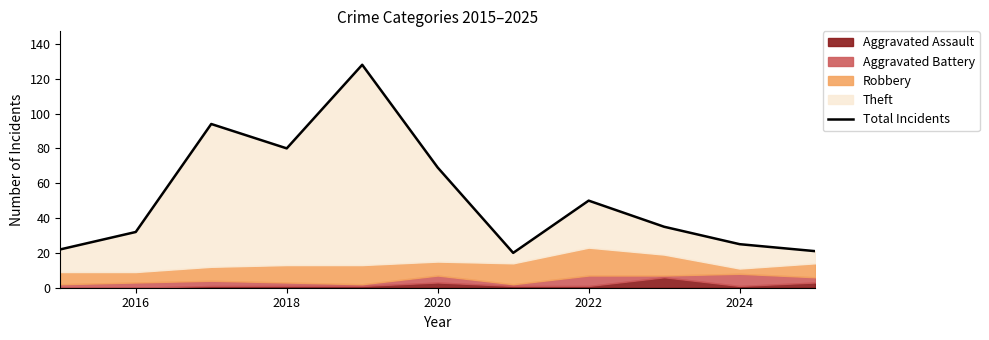

The Total Incidents series shows 98 at 2020. True or false?

False